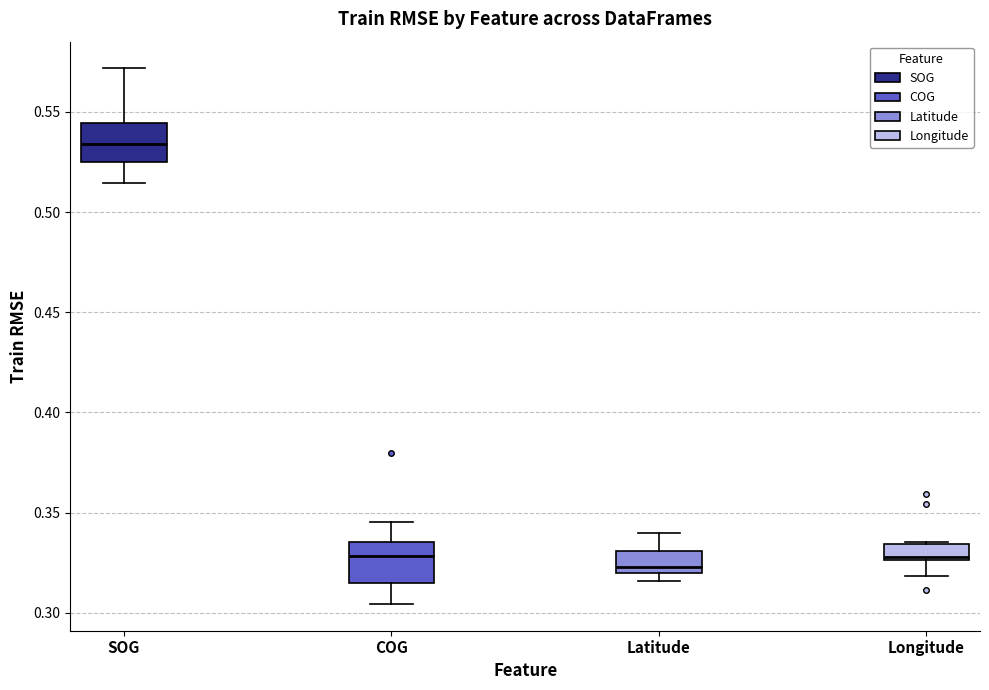

Reading left to right, read every box against the y-axis: the position of its median line, the range the box covers, and the ends of its whiskers. The values are not printed on the chart, so give them approximately, as read against the axis.

SOG: median 0.535, box 0.525 to 0.545, whiskers 0.515 to 0.570
COG: median 0.330, box 0.315 to 0.335, whiskers 0.305 to 0.345
Latitude: median 0.325, box 0.320 to 0.330, whiskers 0.315 to 0.340
Longitude: median 0.330, box 0.325 to 0.335, whiskers 0.320 to 0.335